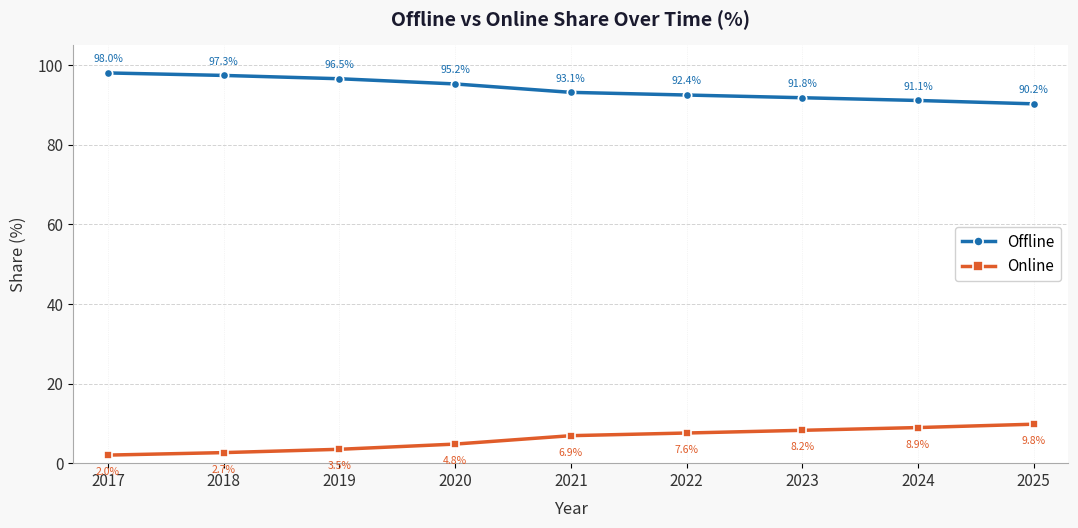

What are all the series names shown in the legend?

Offline, Online